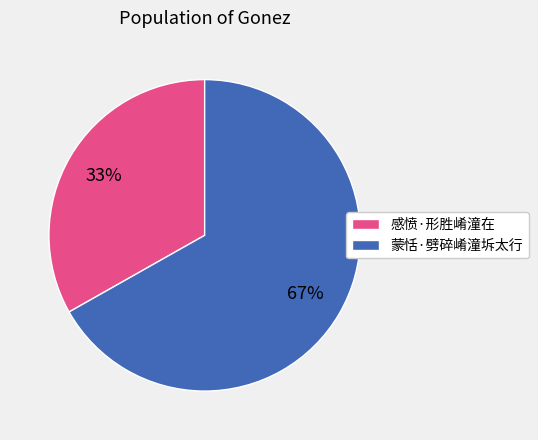

Combined, do 蒙恬·劈碎崤潼坼太行 and 感愤·形胜崤潼在 account for over 50%?

Yes